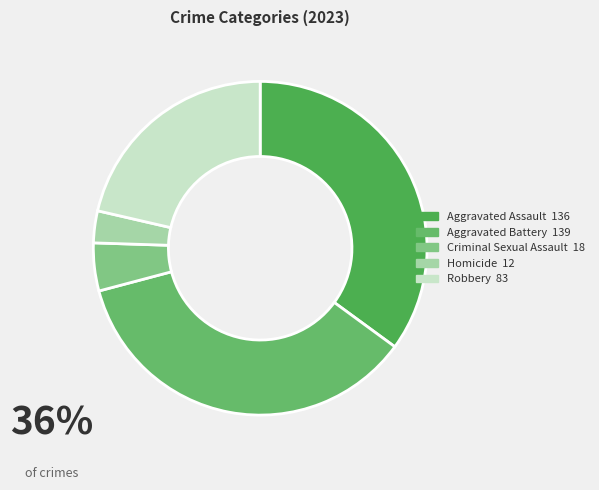

Is it true that Homicide is 1% of the pie?

False